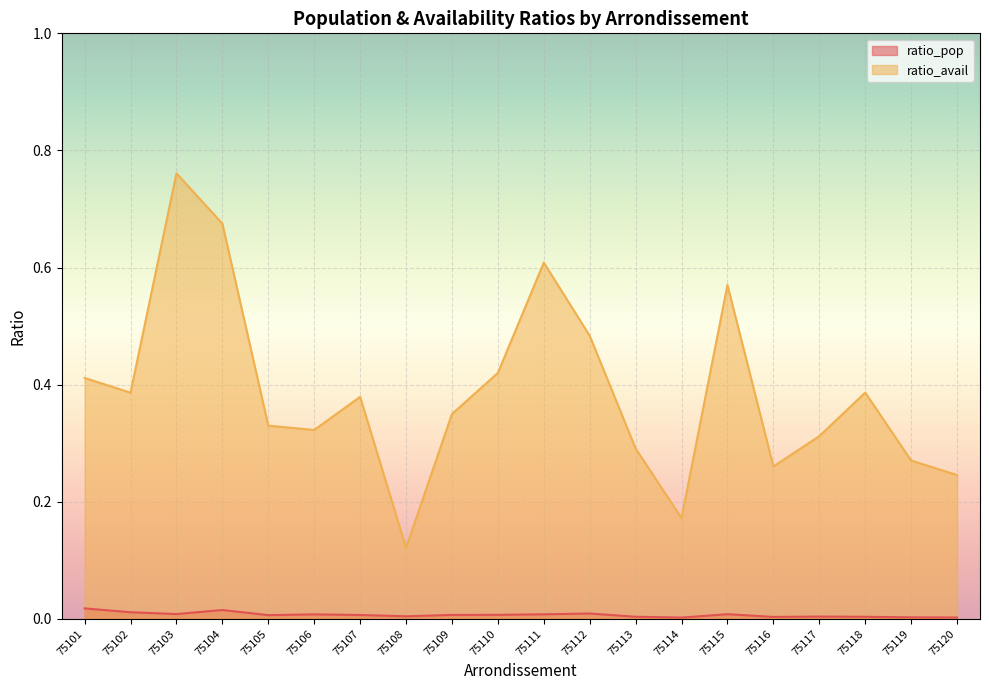

How many interior local valleys does the ratio_pop series have?

5